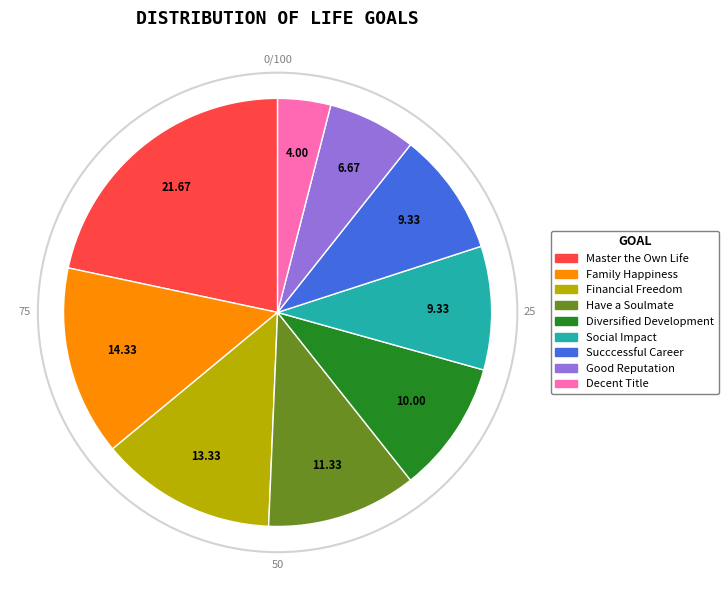

Which slice is the largest?

Master the Own Life